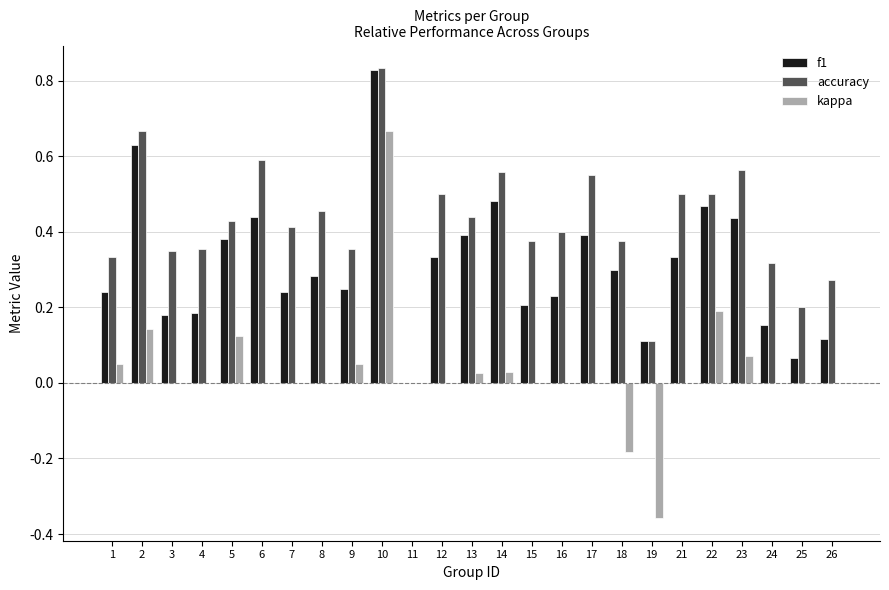

What is the sum of all f1 values?

7.7